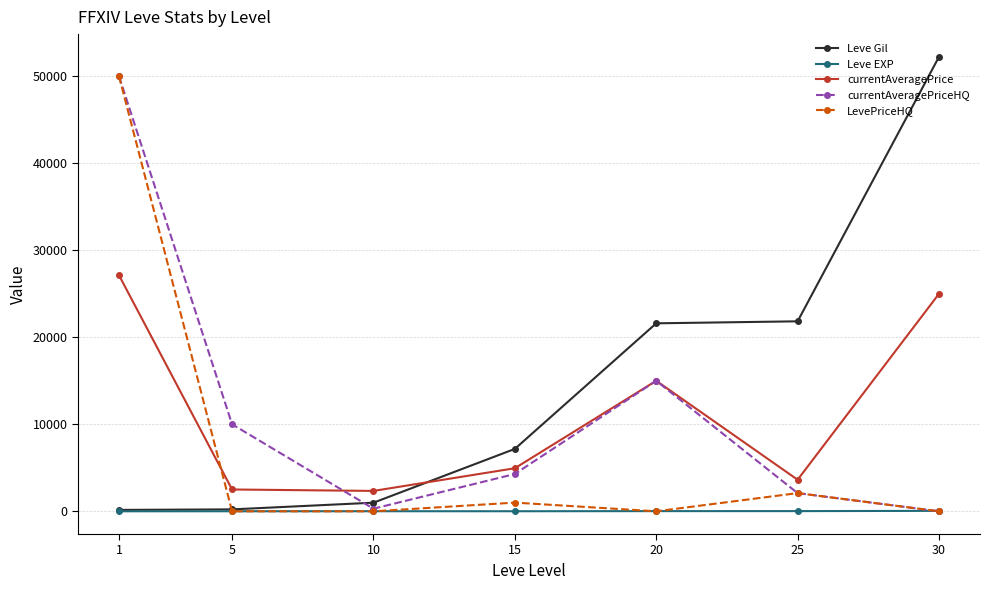

True or false: currentAveragePriceHQ has more than 2 interior local peaks.

False